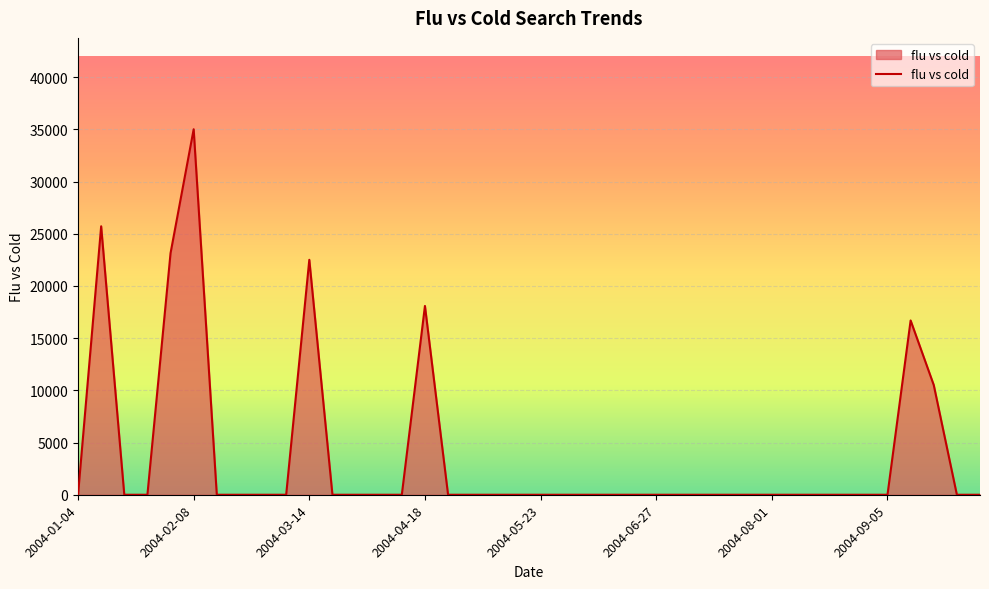

What is the difference between the maximum and minimum values?

35016.1